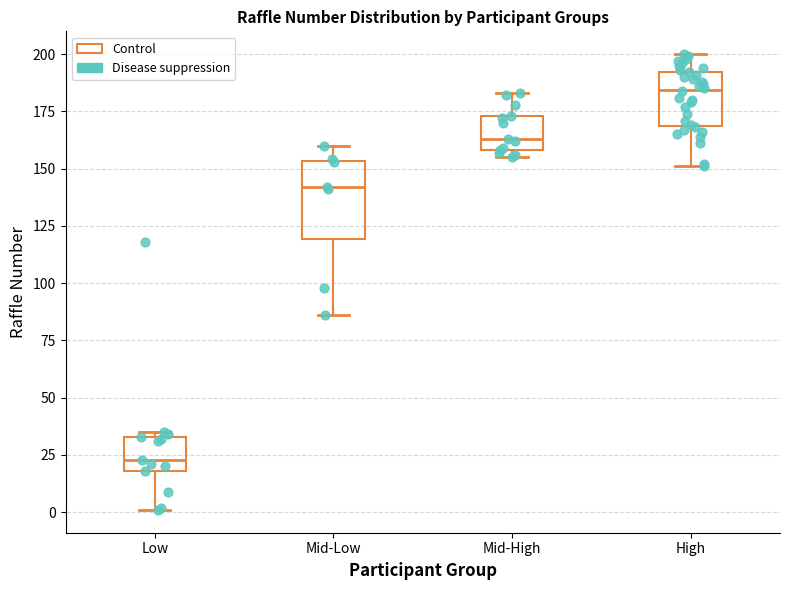

Comparing the boxes themselves (not the whiskers), which one is the tallest?

Mid-Low